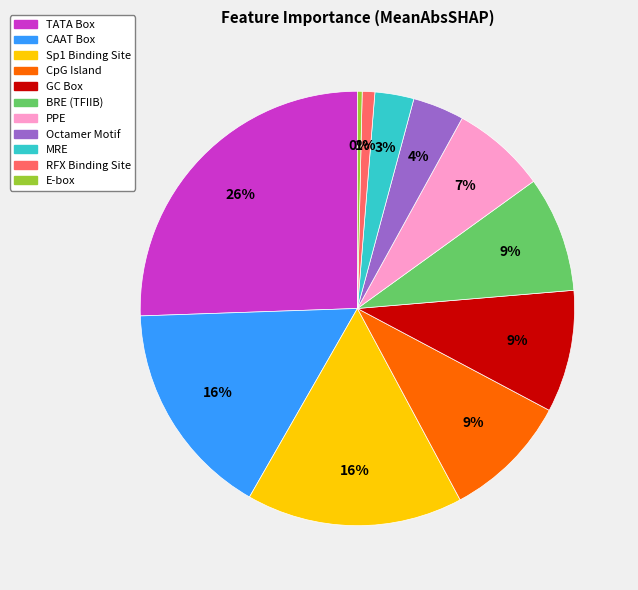

What is the largest slice in the pie chart?

TATA Box